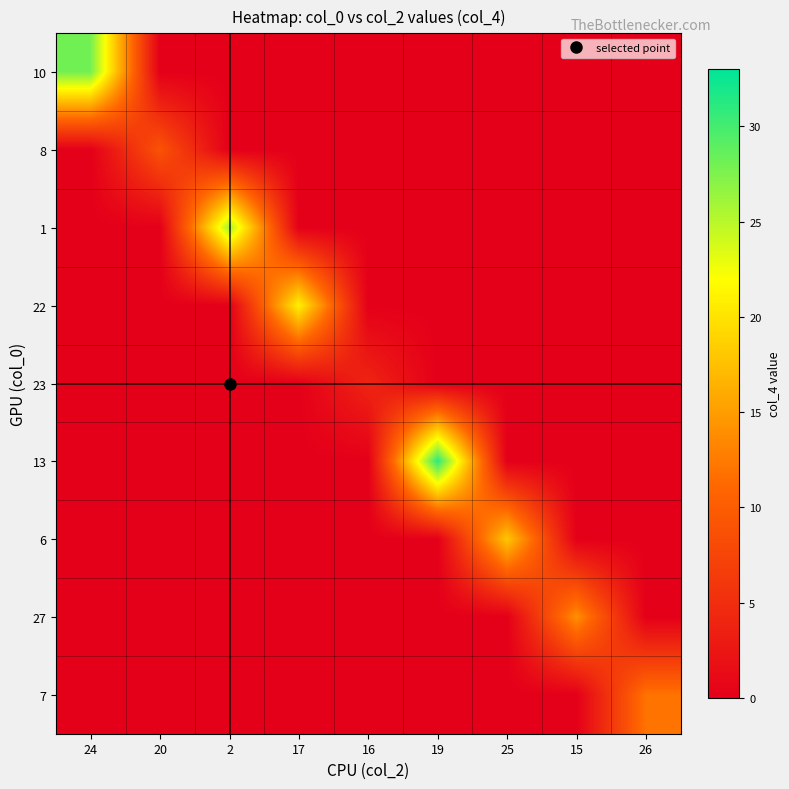

Which series has the largest total across all categories?

13